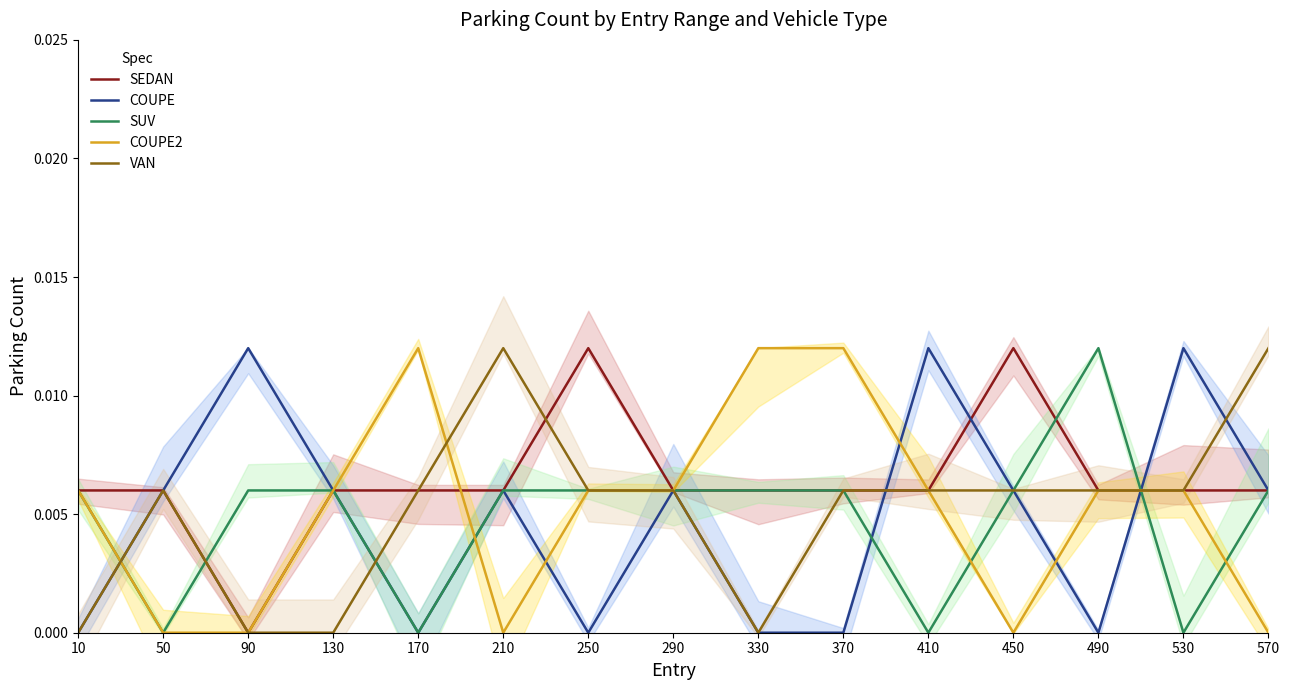

Which category has the highest value across all series?

250